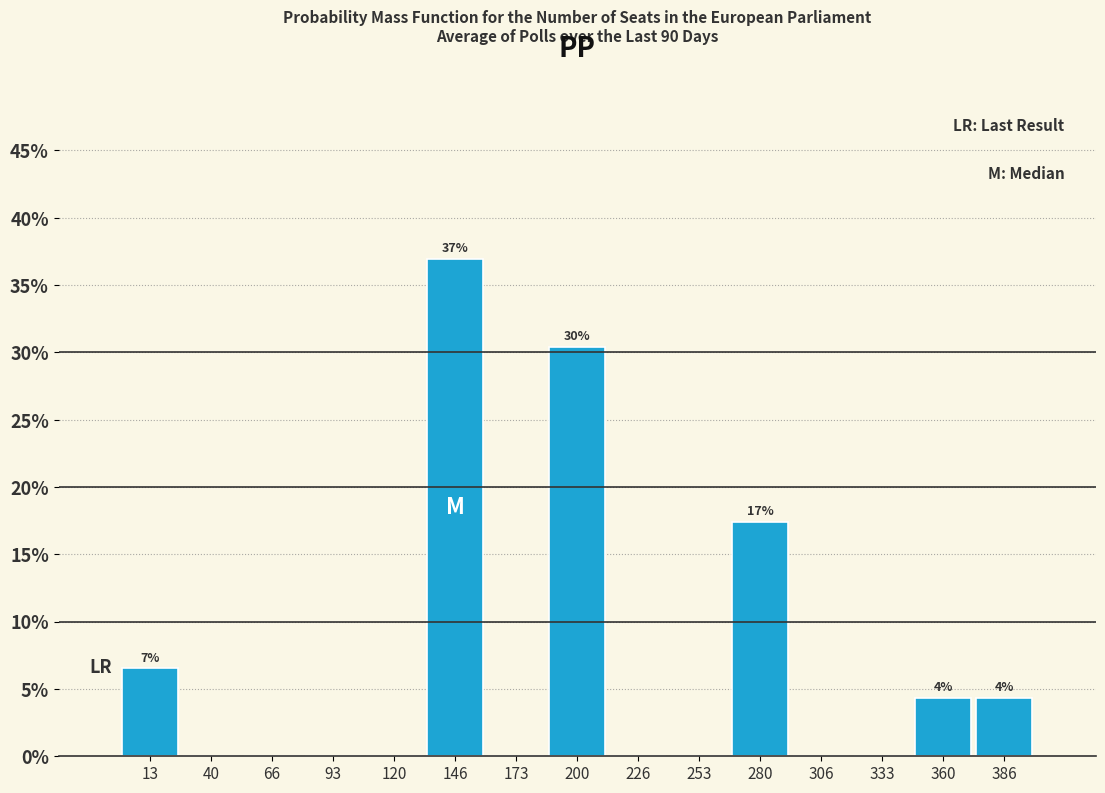

Which range on the x-axis has the tallest bar?

135 to 160